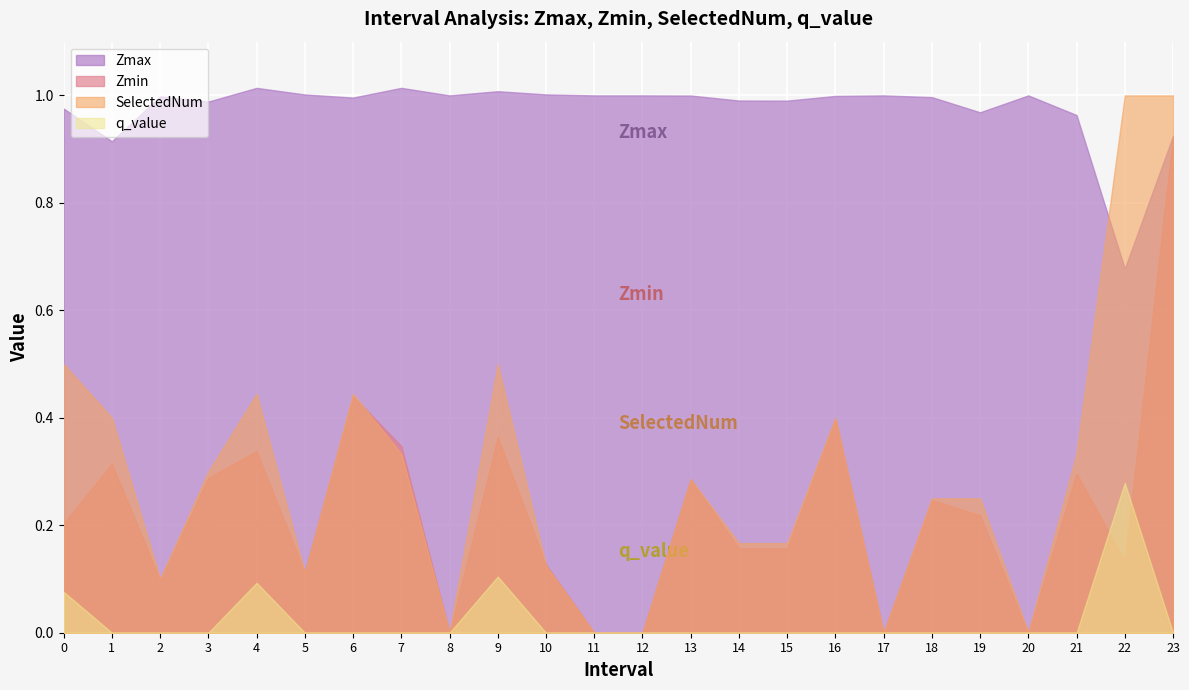

Rank the series at 19 from lowest to highest value.

q_value, Zmin, SelectedNum, Zmax